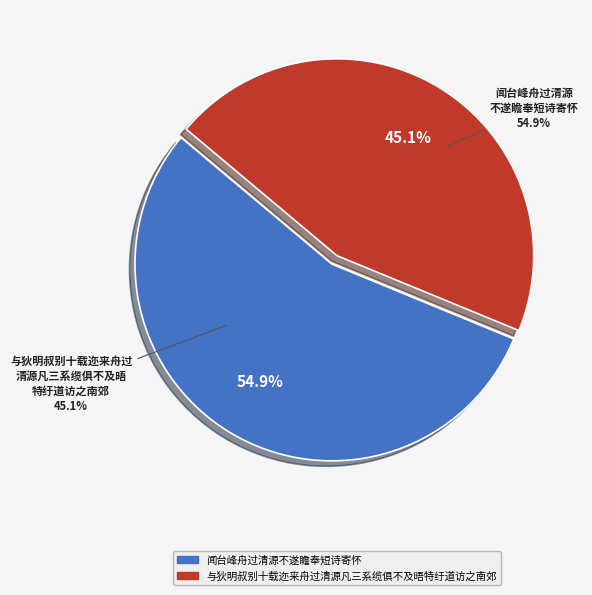

Is there any slice that represents more than half of the pie?

Yes